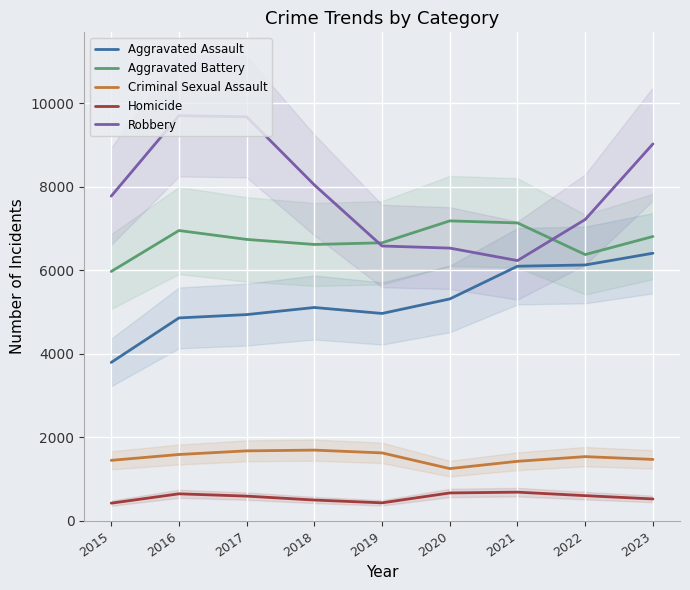

Which series has the largest total across all categories?

Robbery